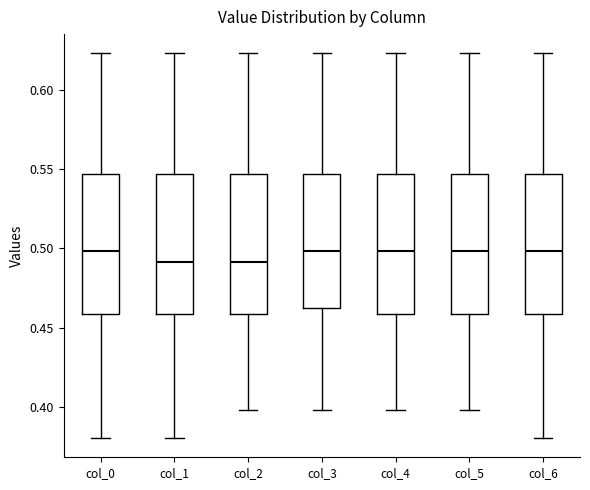

Where does the upper whisker of the box for col_1 end on the y-axis? The values are not printed on the chart, so give them approximately, as read against the axis.

0.625